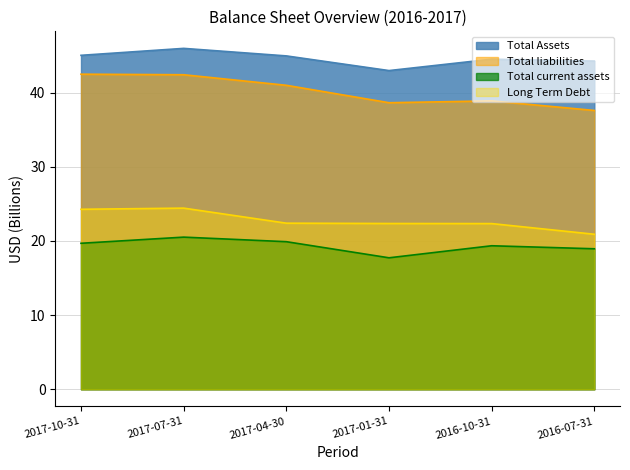

What is the greatest value displayed?

46.0